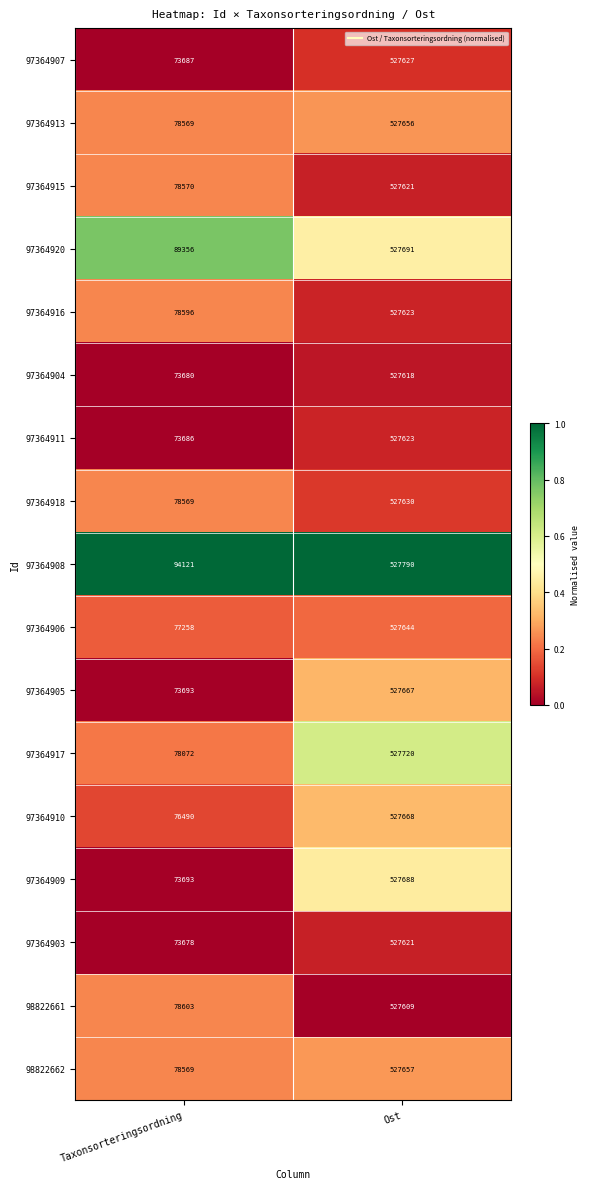

What is the total value across all series at Taxonsorteringsordning?

1328890